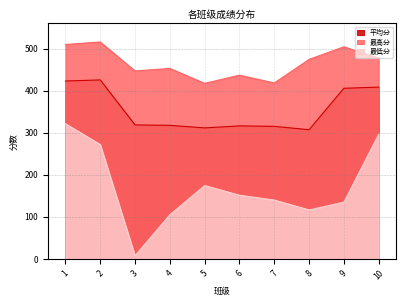

Rank the series at 6 from highest to lowest value.

最高分, 平均分, 最低分